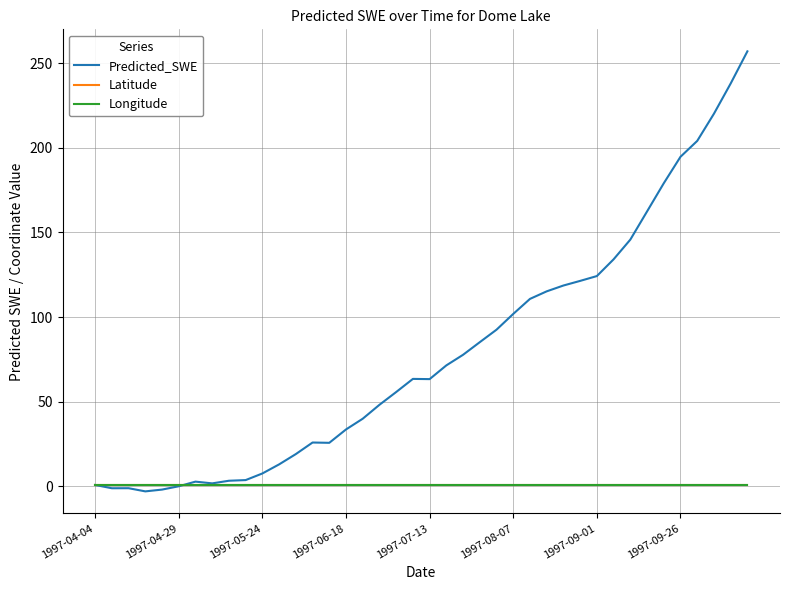

True or false: Predicted_SWE has more than 0 interior local peaks.

True